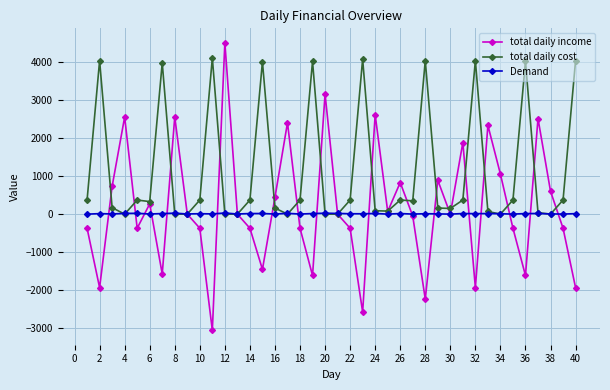

Which series has the largest total across all categories?

total daily cost